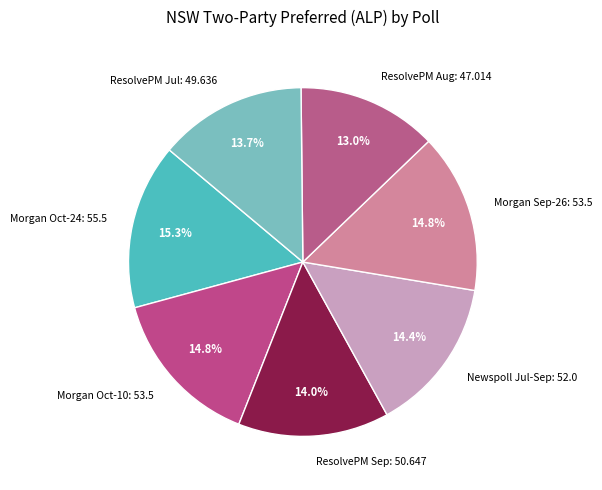

What is the total percentage of ResolvePM Sep: 50.647 and Morgan Oct-24: 55.5?

29.3%